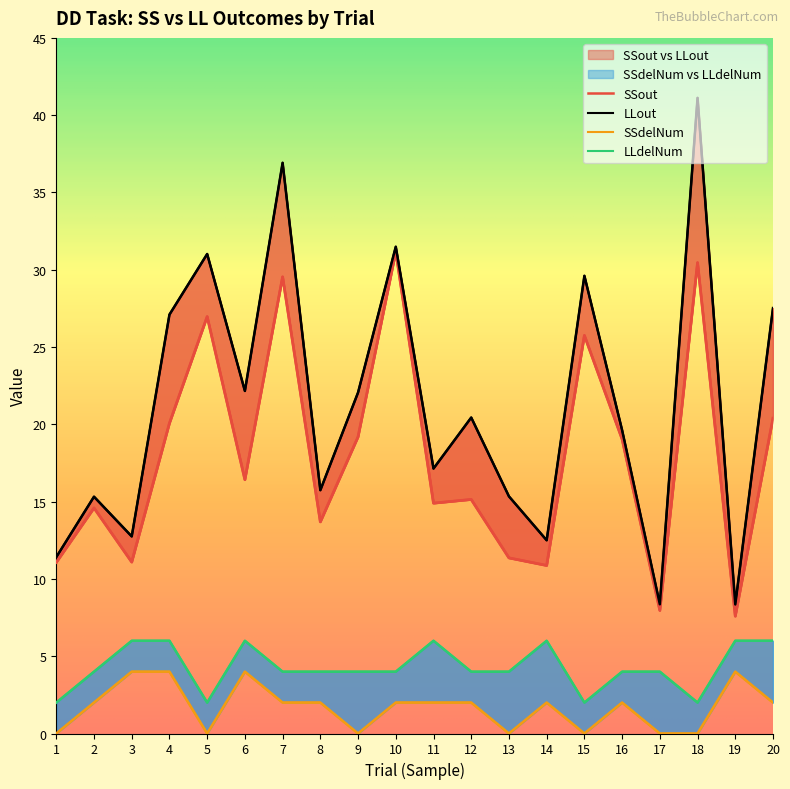

Rank the categories by LLout value from lowest to highest.

19, 17, 1, 14, 3, 2, 13, 8, 11, 16, 12, 9, 6, 4, 20, 15, 5, 10, 7, 18